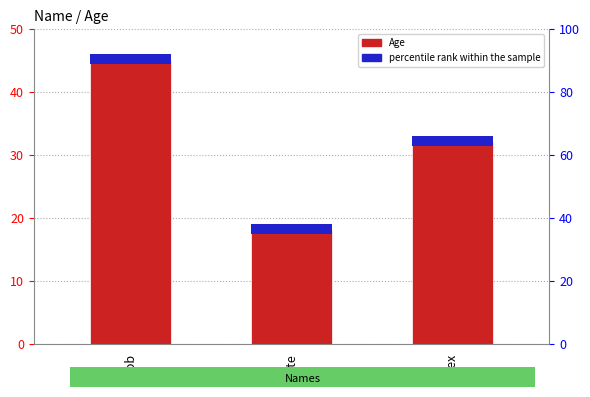

Where does the data first go above 32?

Rob